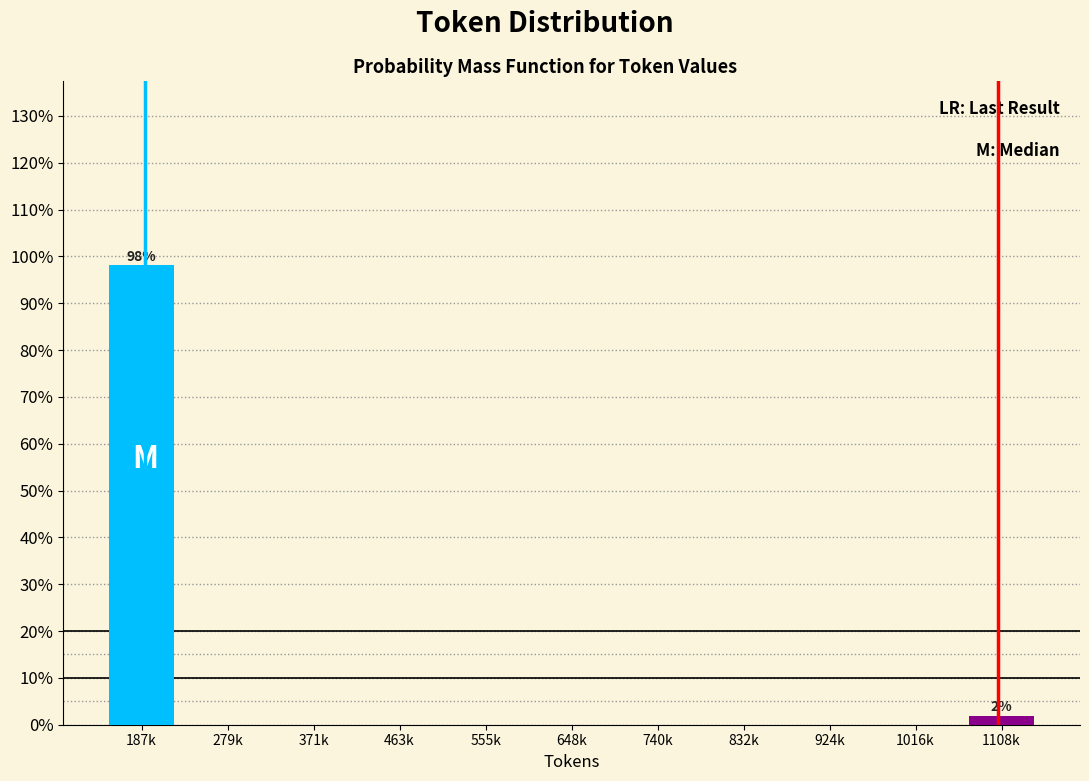

Reading left to right, extract all data points from this chart.

187k=98.1	279k=0.0	371k=0.0	463k=0.0	555k=0.0	648k=0.0	740k=0.0	832k=0.0	924k=0.0	1016k=0.0	1108k=1.9